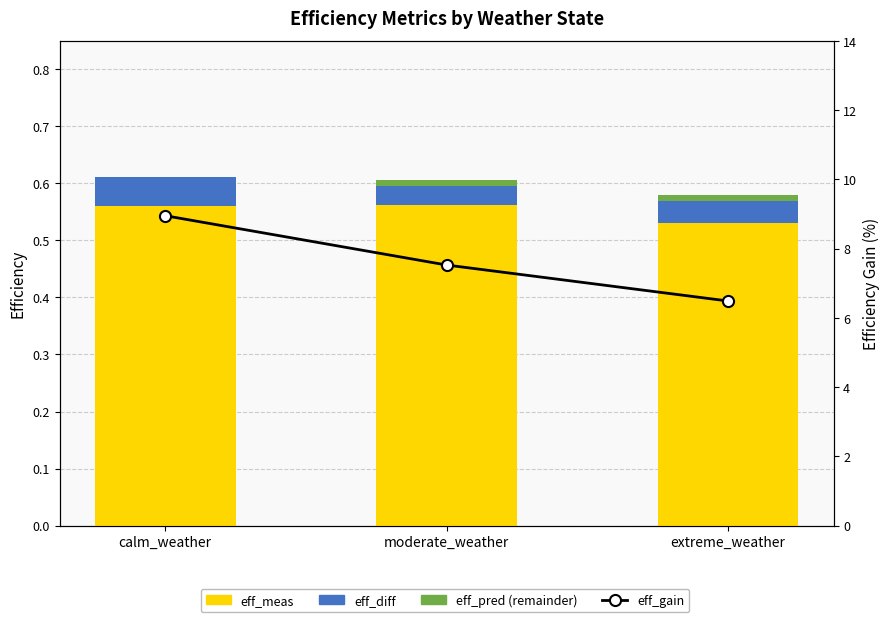

Reading left to right, extract all data points from this chart.

eff_meas: calm_weather=0.6	moderate_weather=0.6	extreme_weather=0.5
eff_diff: calm_weather=0.1	moderate_weather=0.0	extreme_weather=0.0
eff_pred (remainder): calm_weather=0.0	moderate_weather=-0.0	extreme_weather=0.0
eff_gain: calm_weather=9.0	moderate_weather=7.5	extreme_weather=6.5